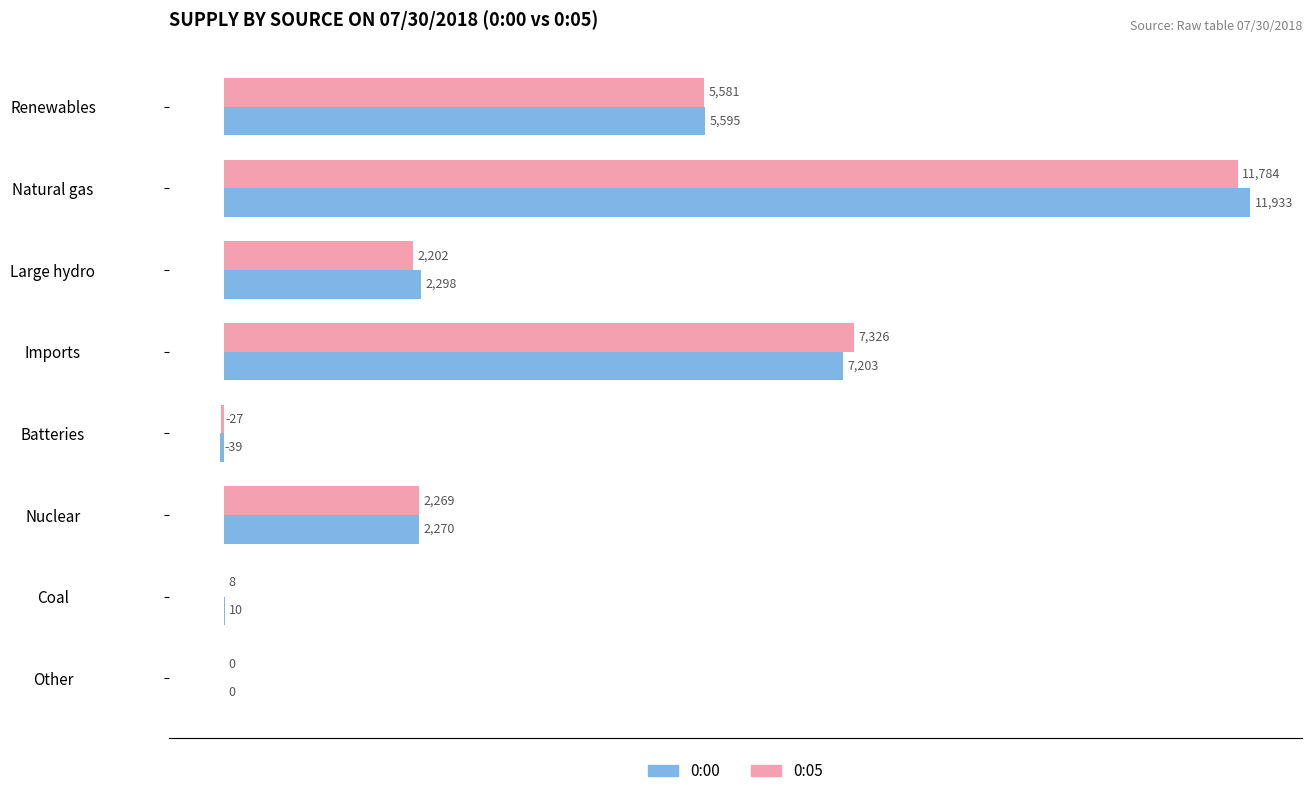

What is the maximum value shown in the chart?

11933